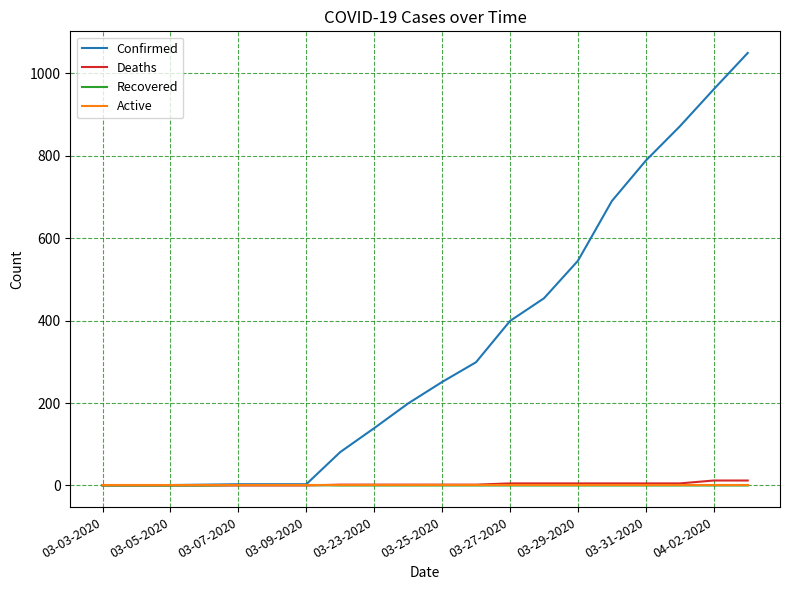

Which series has the largest total across all categories?

Confirmed